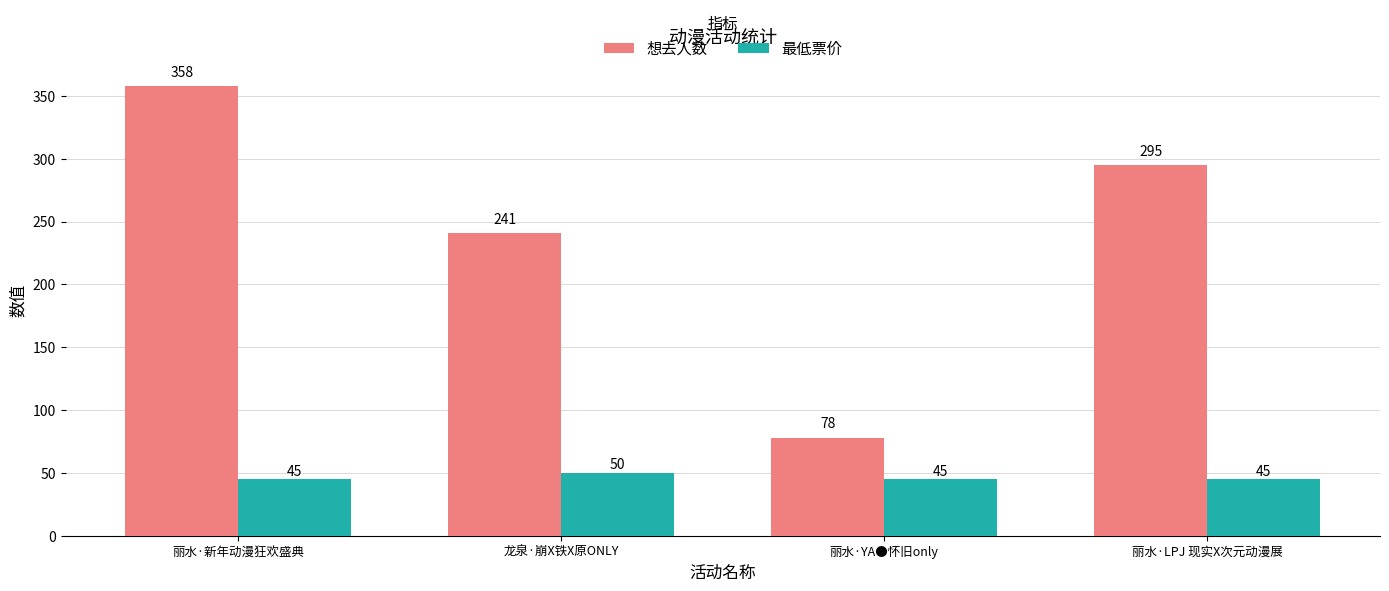

Does the chart contain any negative values?

No